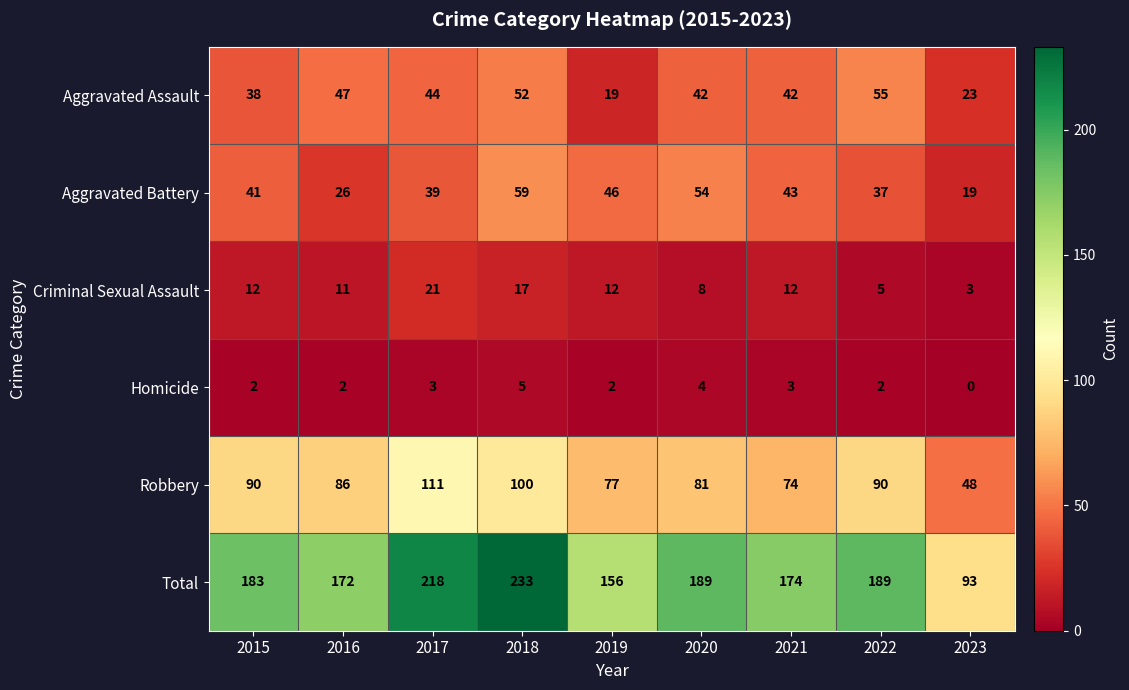

At which category is the sum across all series the highest?

2018